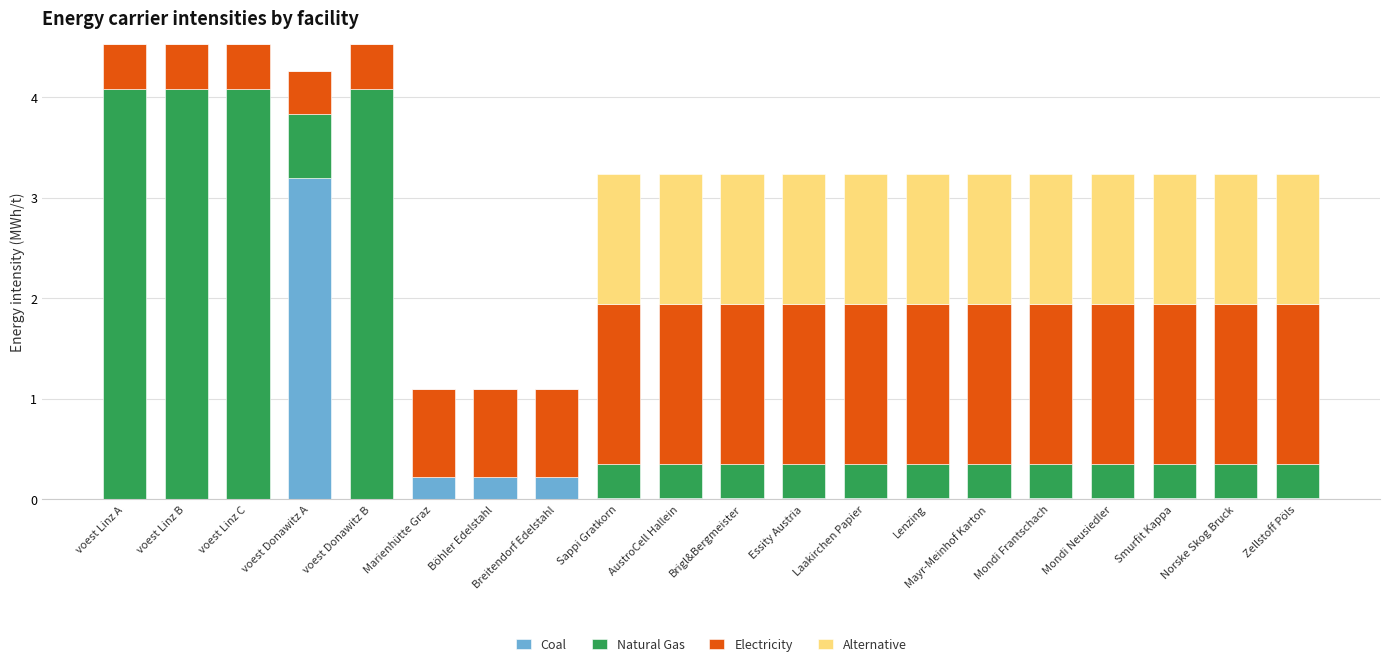

What is the total value across all series at Breitendorf Edelstahl?

1.1